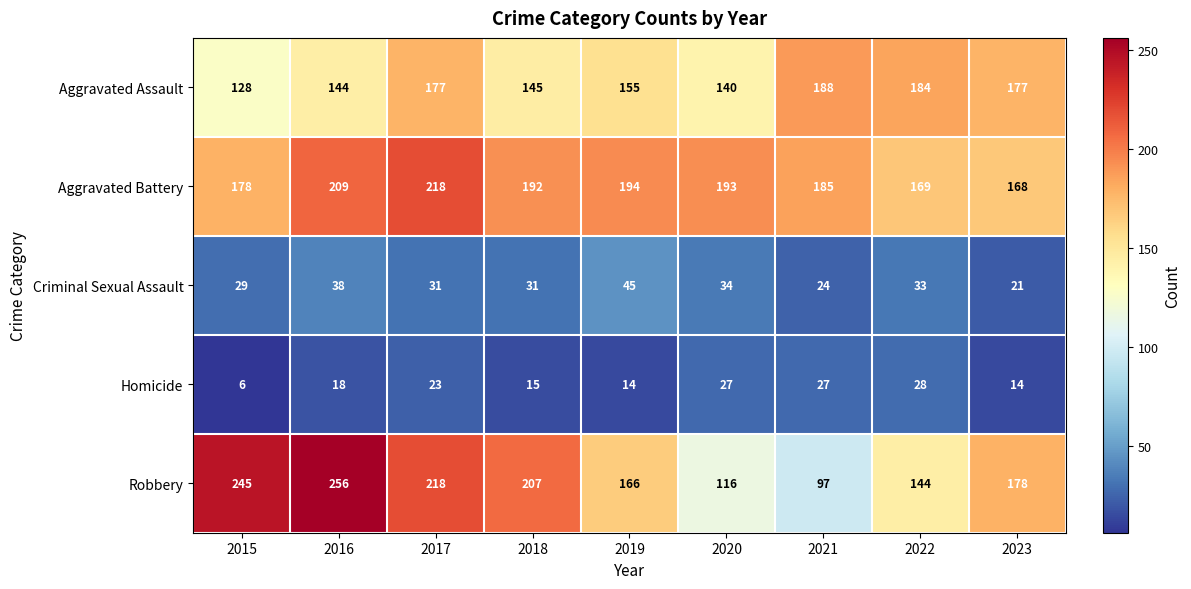

The value of Homicide at 2018 is 5. True or false?

False